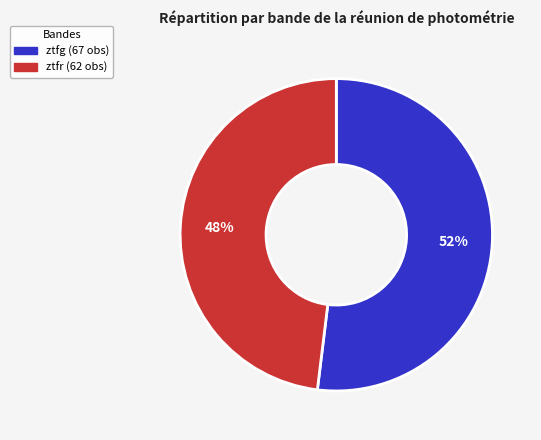

How many segments does this pie chart have?

2